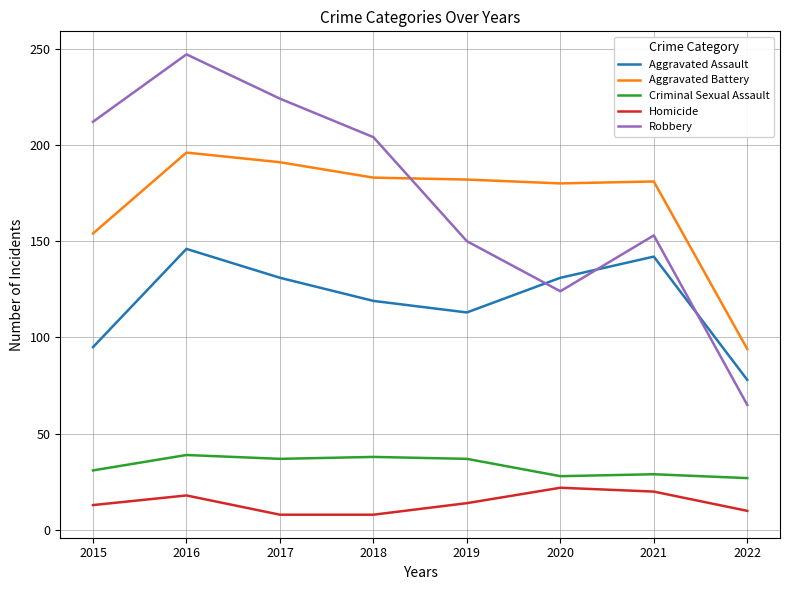

Rank the series by their maximum value, from highest to lowest.

Robbery, Aggravated Battery, Aggravated Assault, Criminal Sexual Assault, Homicide